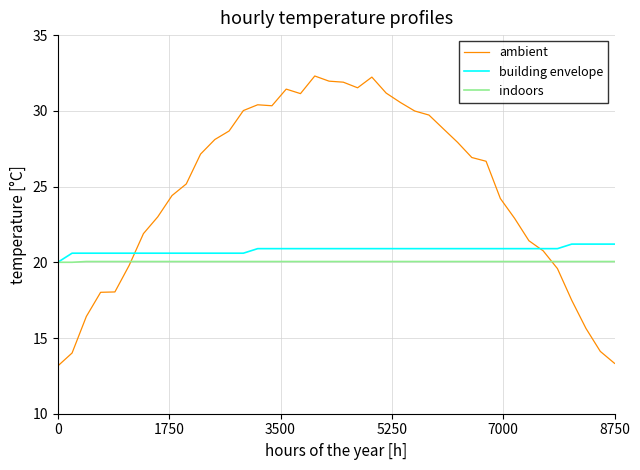

True or false: ambient and indoors intersect in this chart.

True